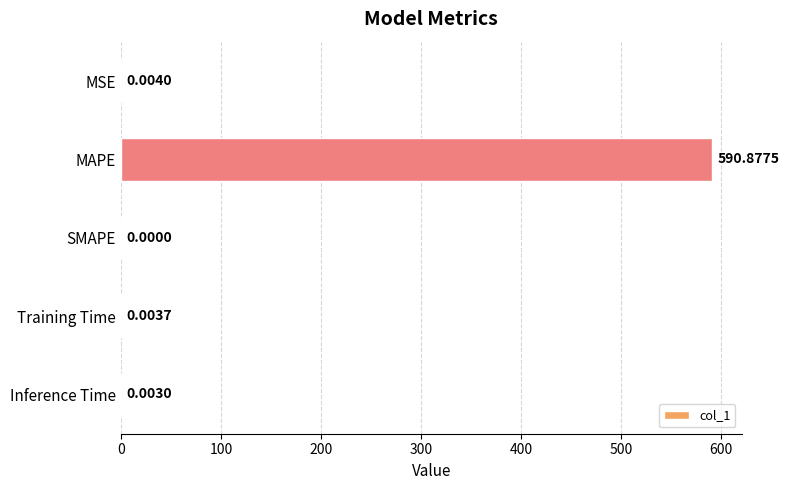

Which label corresponds to the largest value in the chart?

MAPE